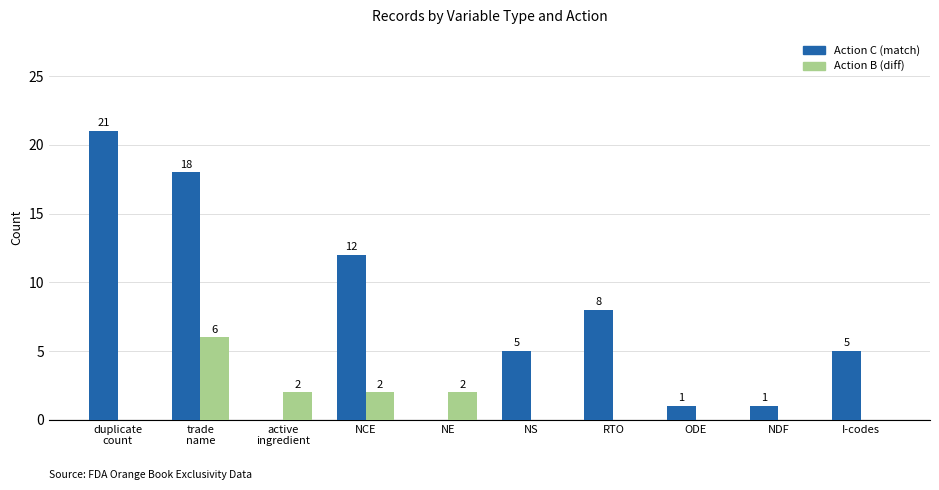

Reading left to right, what are all the values shown in this chart?

Action C (match): duplicate
count=21	trade
name=18	active
ingredient=0	NCE=12	NE=0	NS=5	RTO=8	ODE=1	NDF=1	I-codes=5
Action B (diff): duplicate
count=0	trade
name=6	active
ingredient=2	NCE=2	NE=2	NS=0	RTO=0	ODE=0	NDF=0	I-codes=0